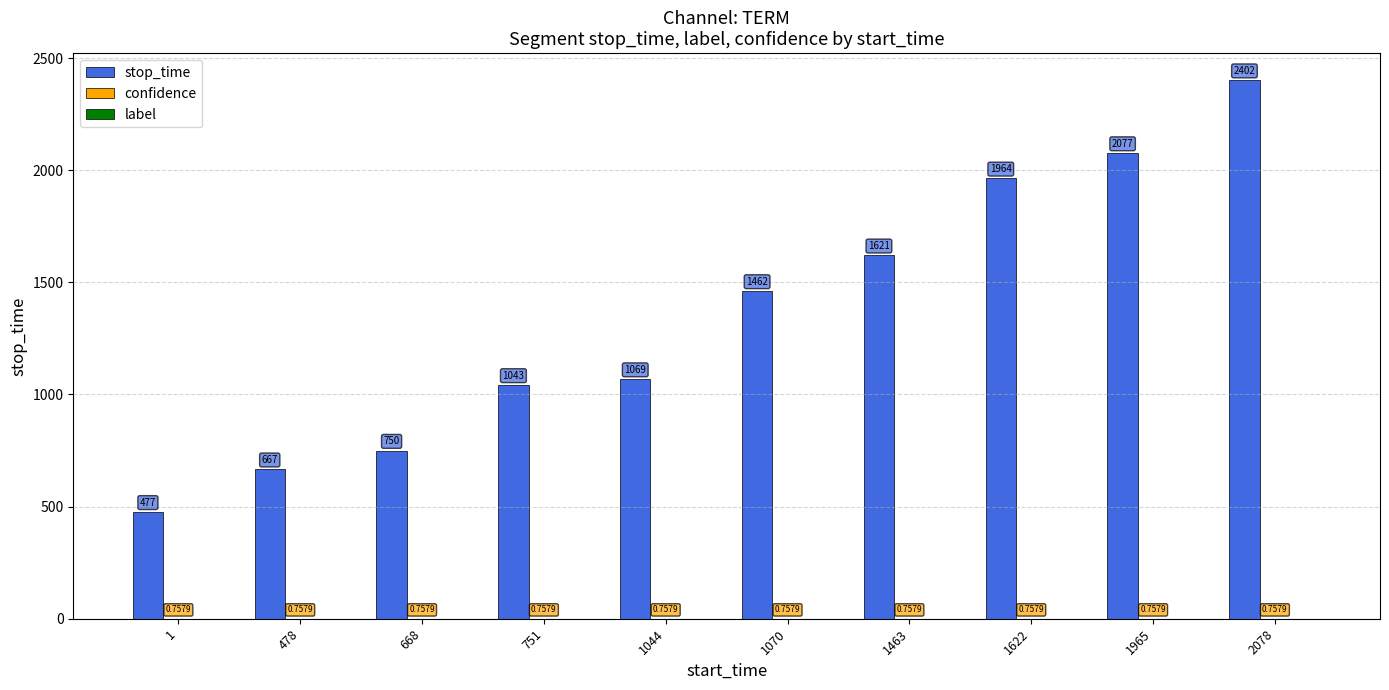

What is the total value across all series at 668?

750.8